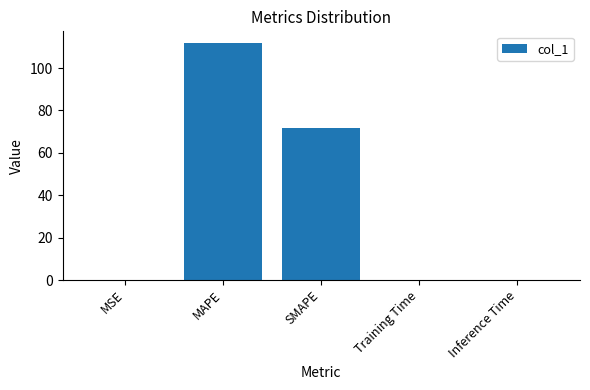

Which category has the highest value across all series?

MAPE